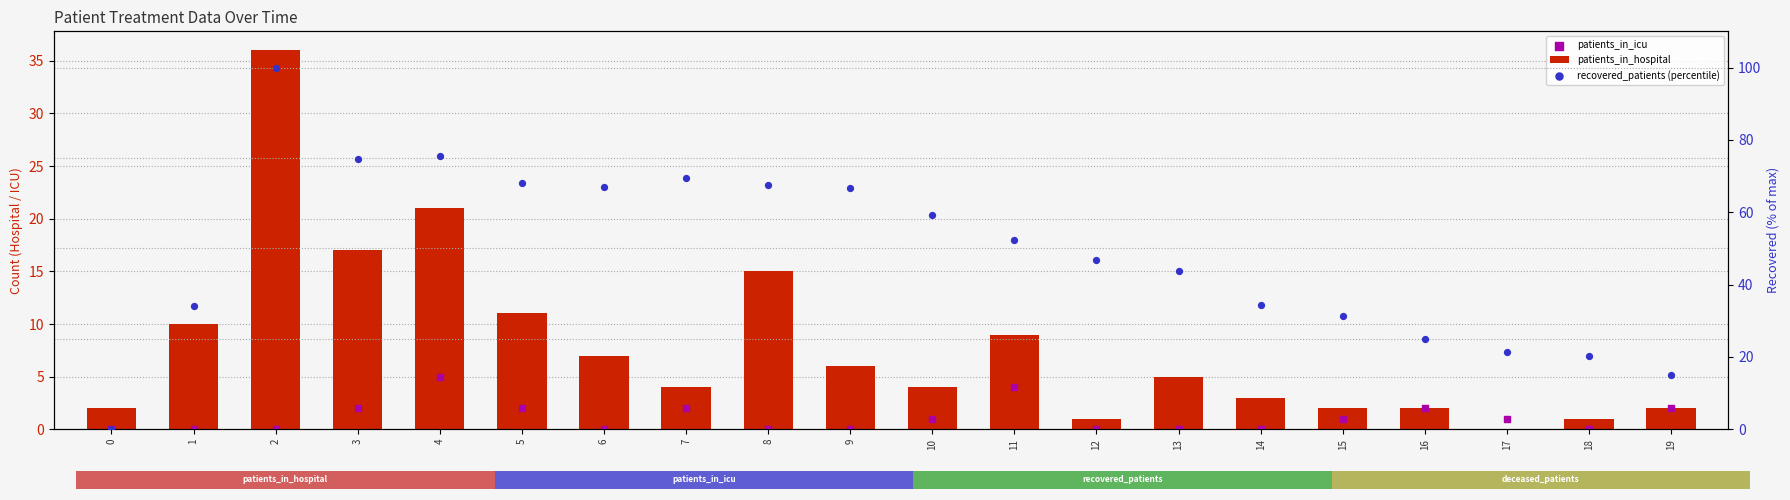

Which series reaches the maximum Y coordinate?

recovered_patients (percentile)